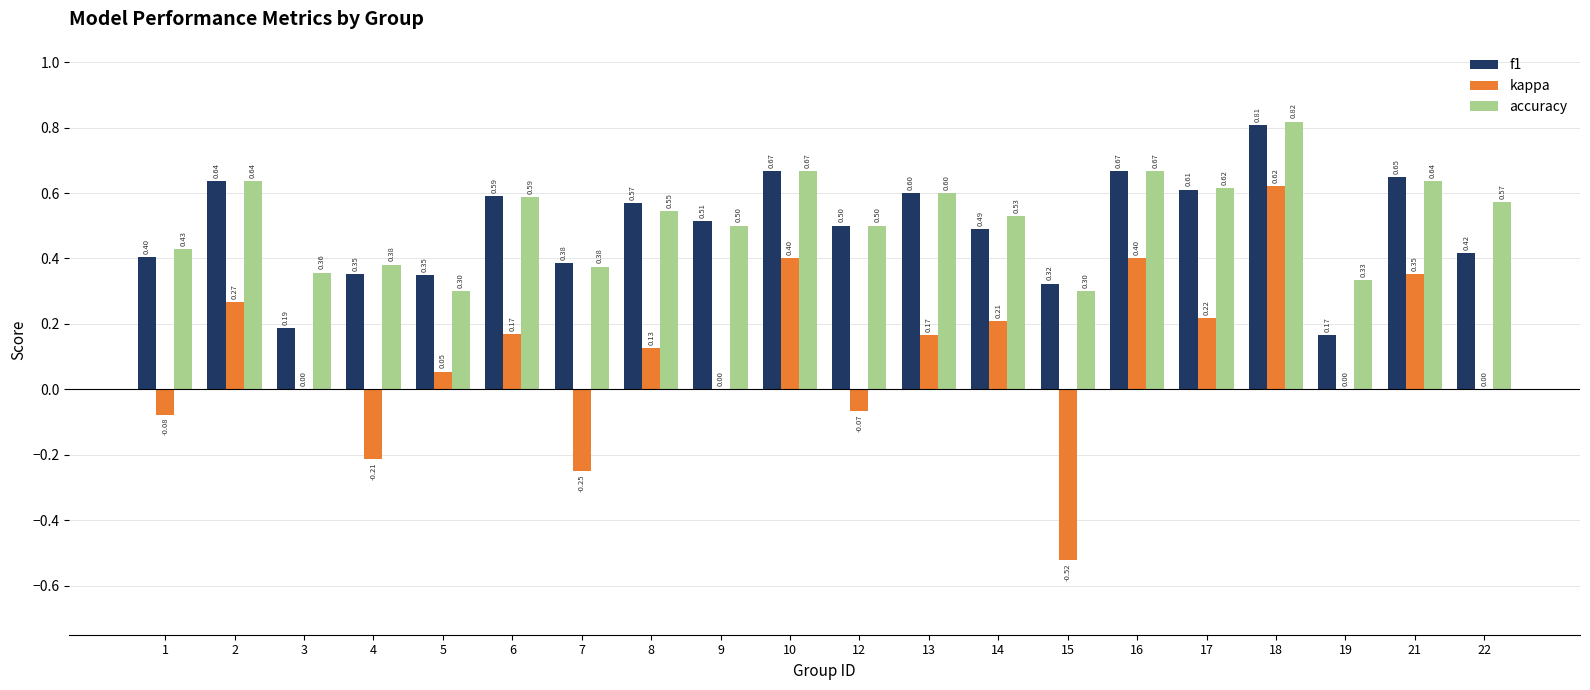

What is the sum of the kappa values at 4 and 15?

-0.7